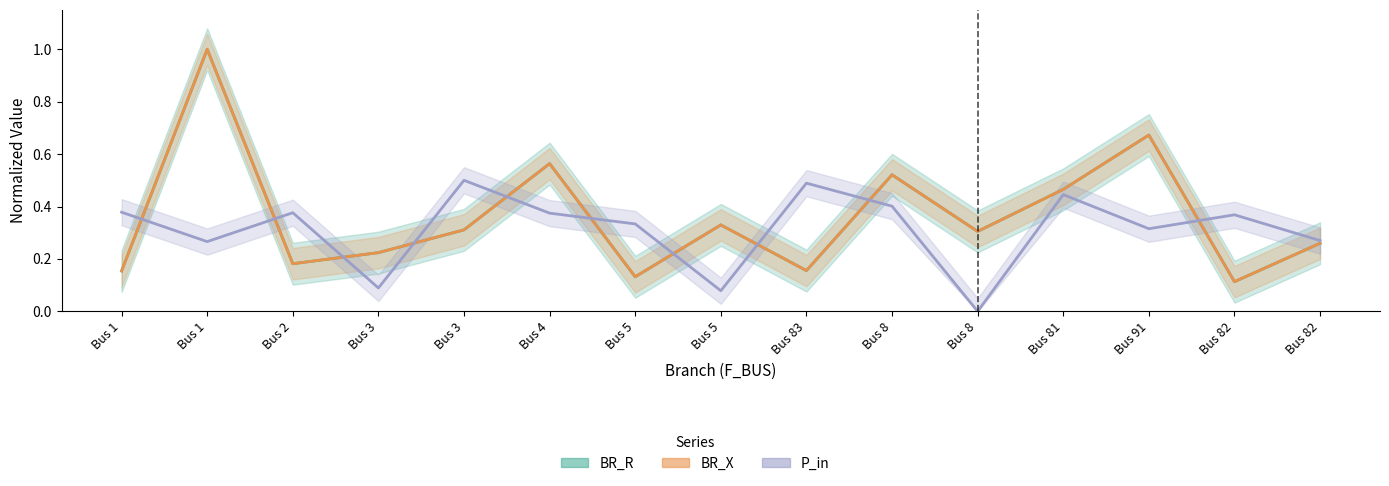

Count the BR_R values in the range 0 to 1.

15